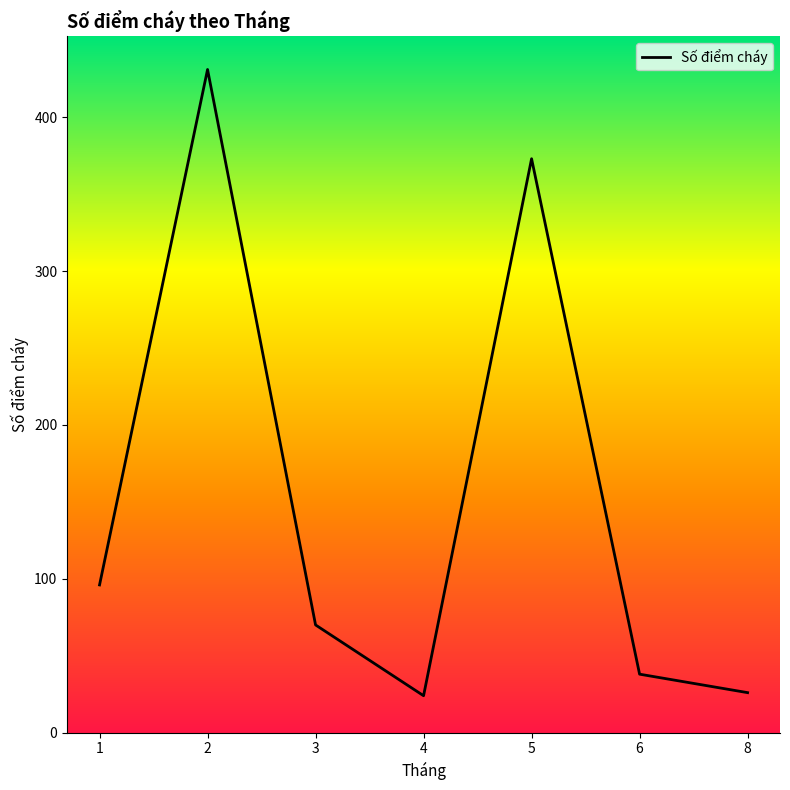

Which has a higher value, 6 or 8?

6